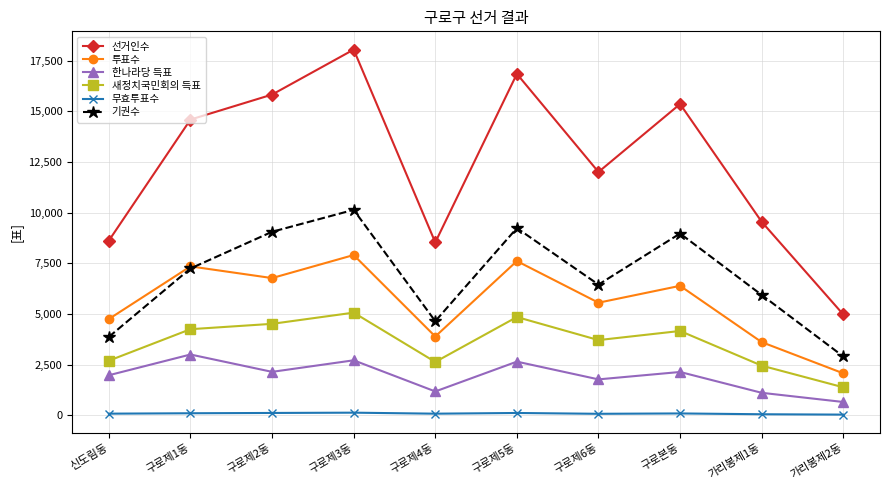

Which series changed the most between 구로제2동 and 구로제3동?

선거인수